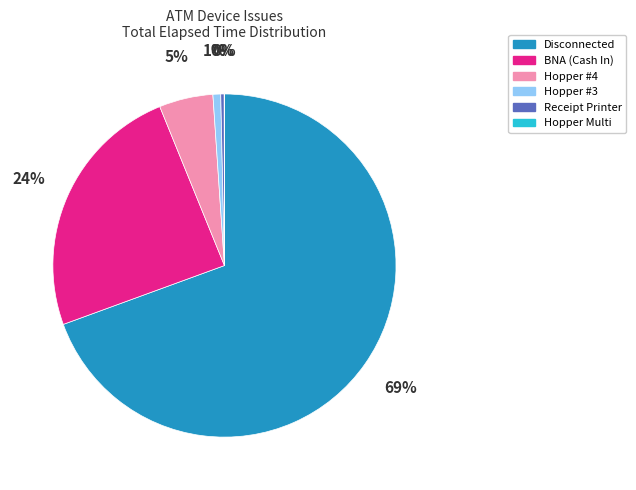

To the nearest percent, what is the average slice percentage?

17%